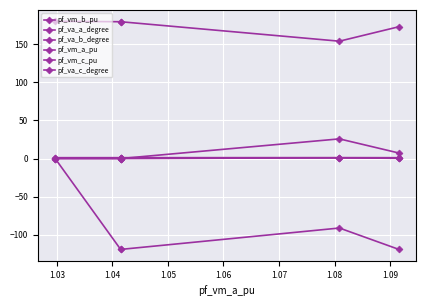

The pf_vm_b_pu series shows 0.0 at 1.04. True or false?

False